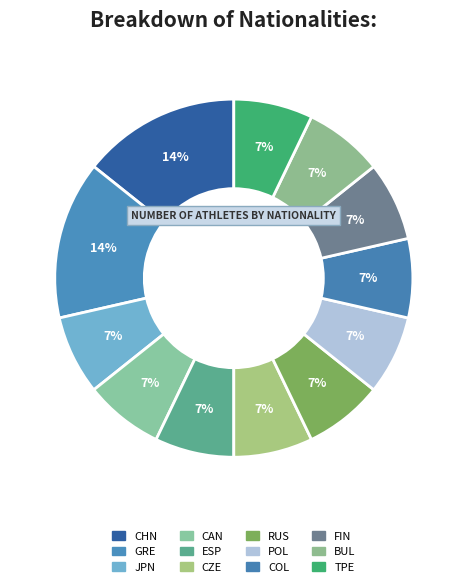

What is the ratio of the value at CAN to the value at ESP?

1.0